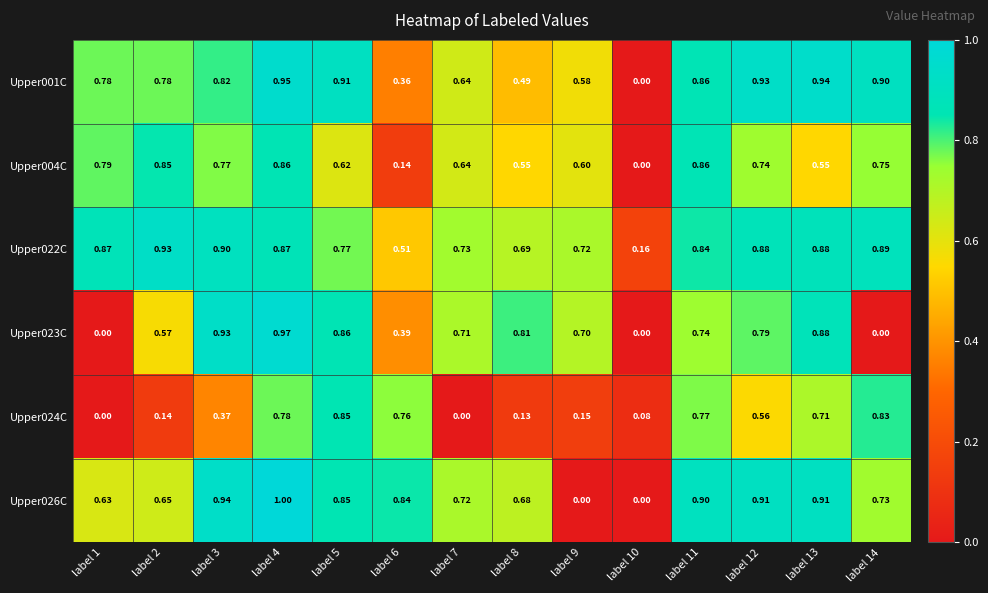

How many data points does each series have?

14